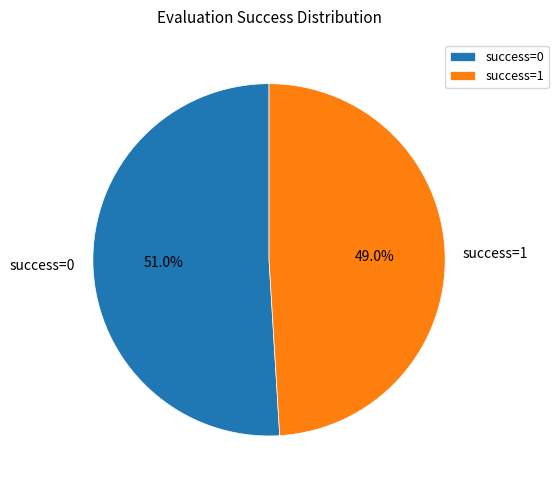

Which slice represents more than half of the pie?

success=0